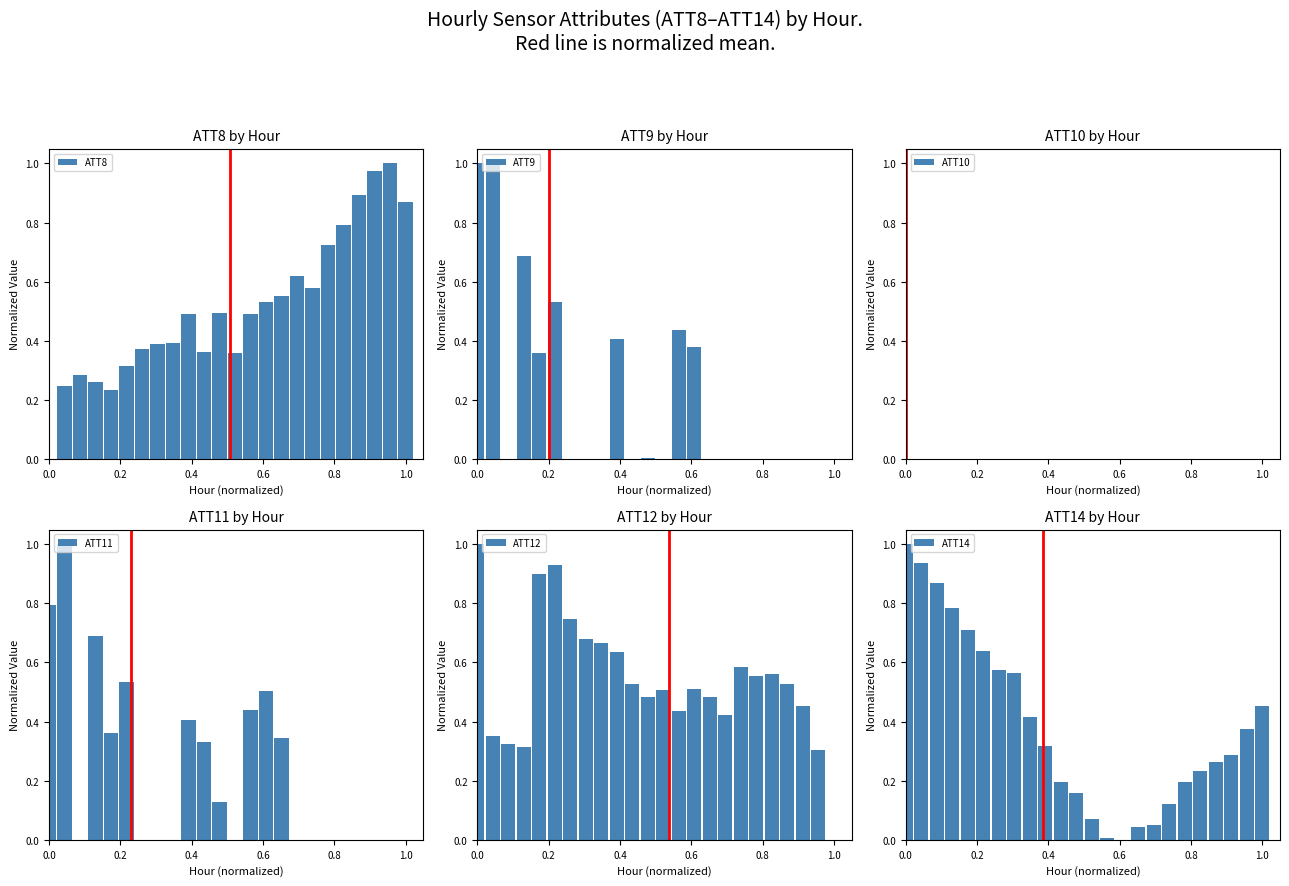

What is the sum of all ATT9 values?

4.8